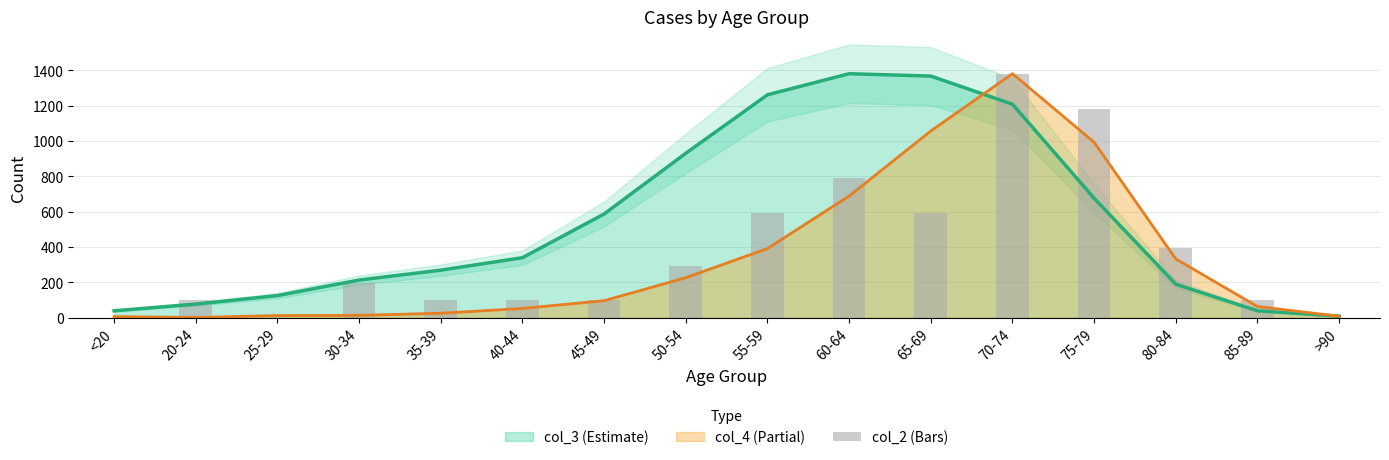

Reading right to left, transcribe all the data shown in this chart.

>90=0.0	85-89=98.6	80-84=394.6	75-79=1183.7	70-74=1381.0	65-69=591.9	60-64=789.1	55-59=591.9	50-54=295.9	45-49=98.6	40-44=98.6	35-39=98.6	30-34=197.3	25-29=0.0	20-24=98.6	<20=0.0